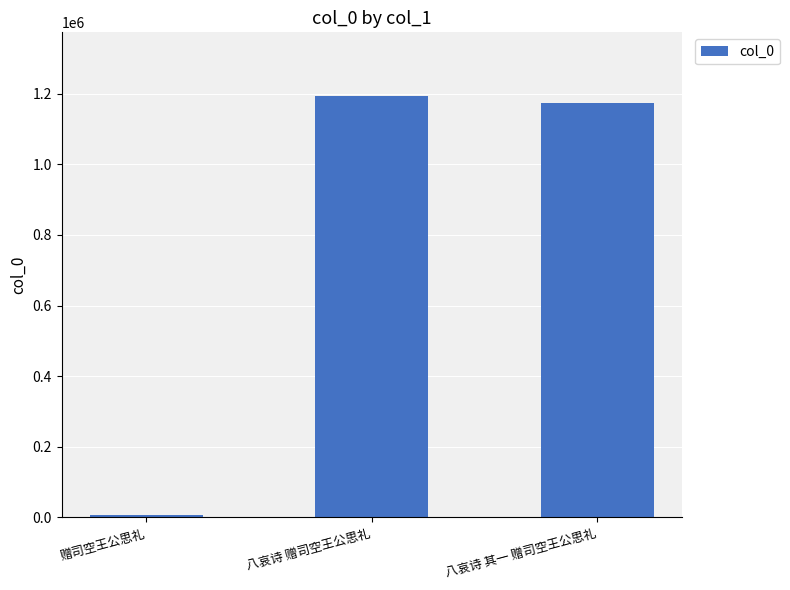

The chart shows a value of 1173581 at 八哀诗 其一 赠司空王公思礼. True or false?

True